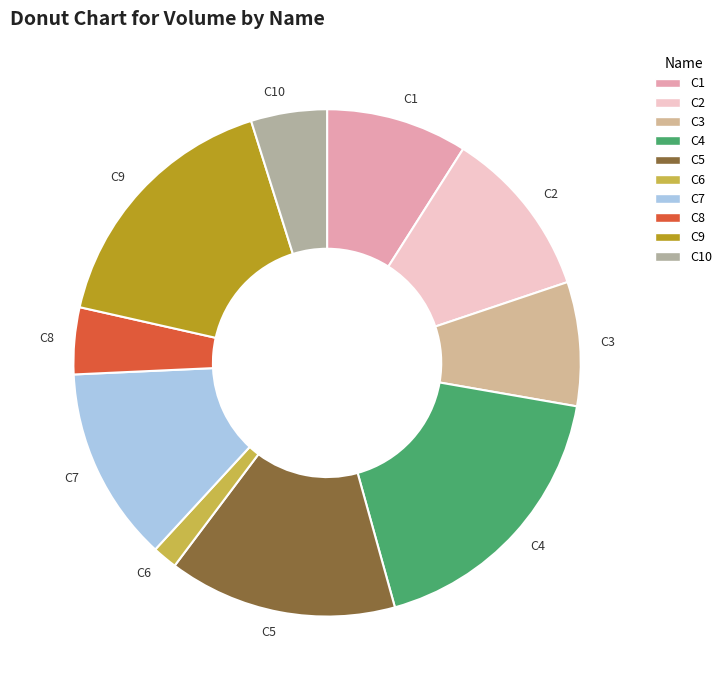

Does any single category account for the majority?

No